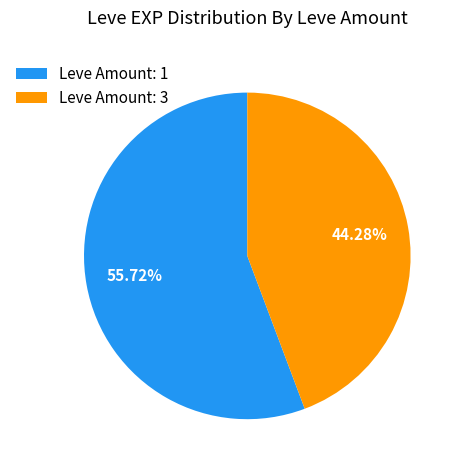

Is the sum of Leve Amount: 1 and Leve Amount: 3 greater than half?

Yes